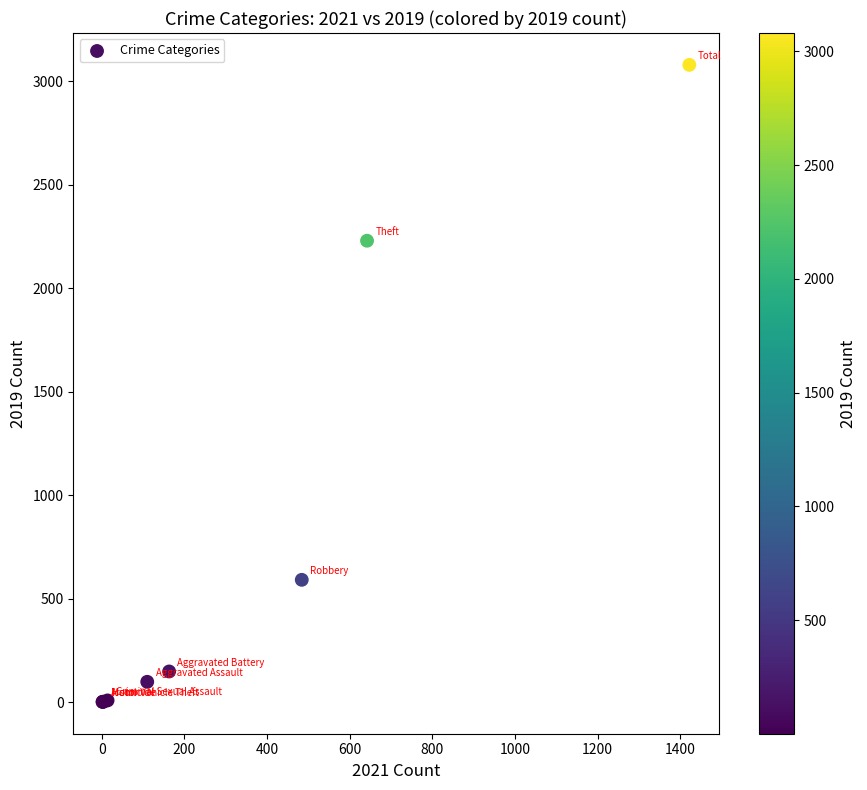

What Y value in the scatter plot is closest to 1540?

2230